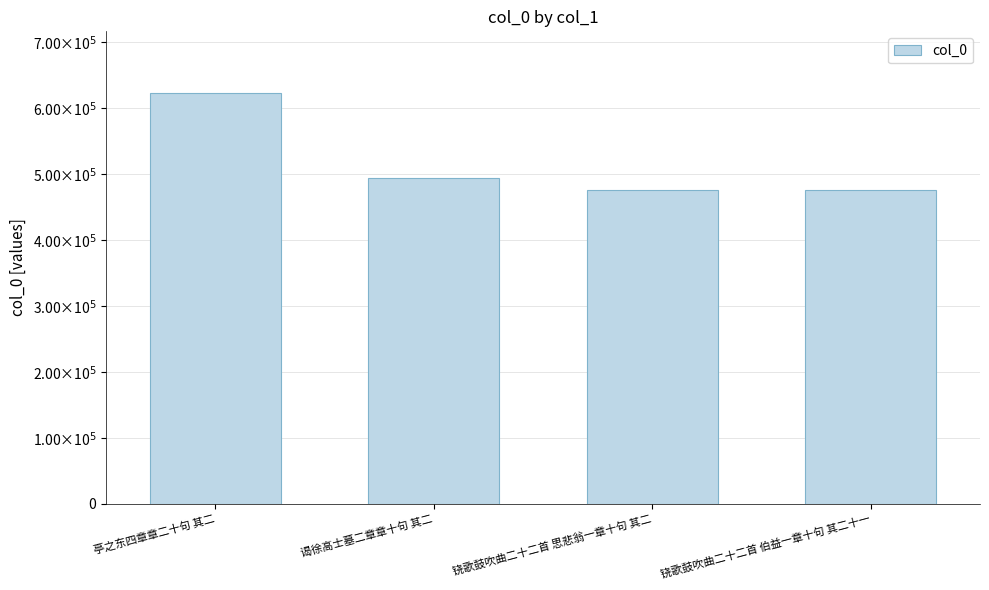

List the labels in order of value, smallest first.

铙歌鼓吹曲二十二首 思悲翁一章十句 其二, 铙歌鼓吹曲二十二首 伯益一章十句 其二十一, 谒徐高士墓二章章十句 其二, 亭之东四章章二十句 其二